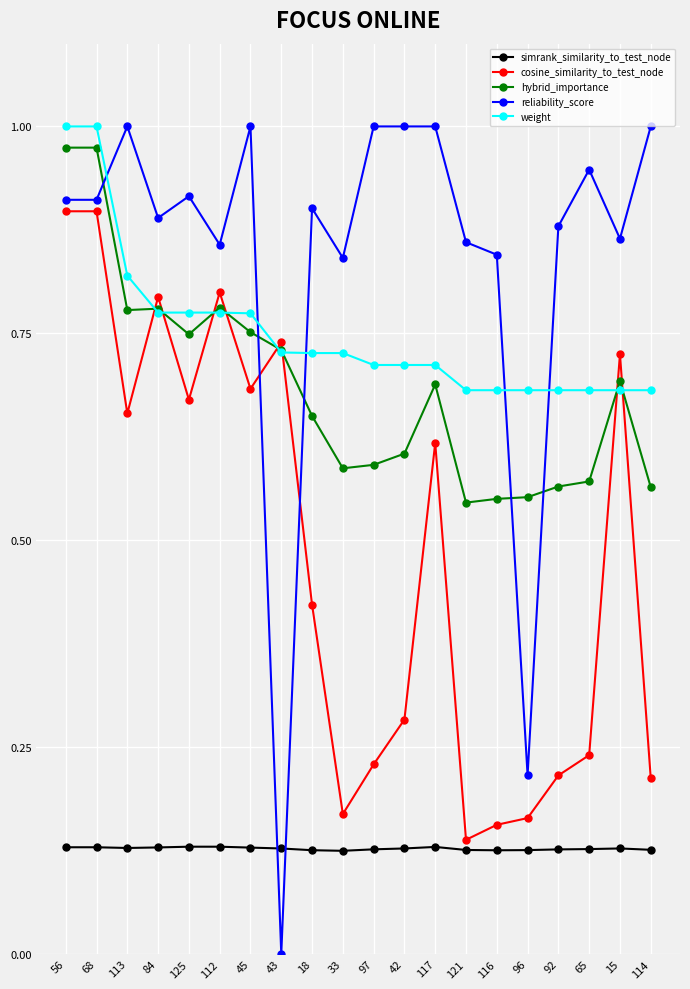

What is the total value across all series at 113?

3.4